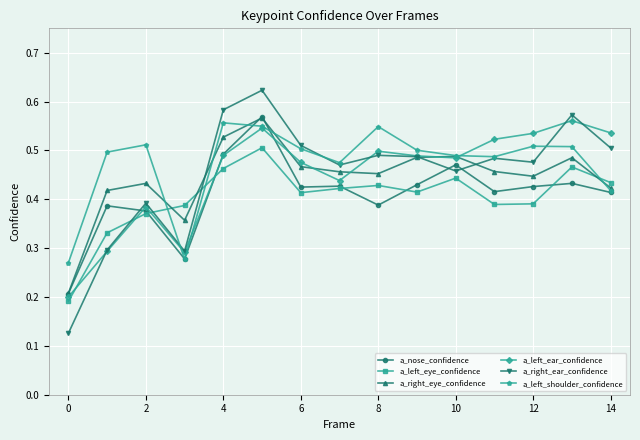

True or false: a_left_ear_confidence has more than 1 interior local peaks.

True